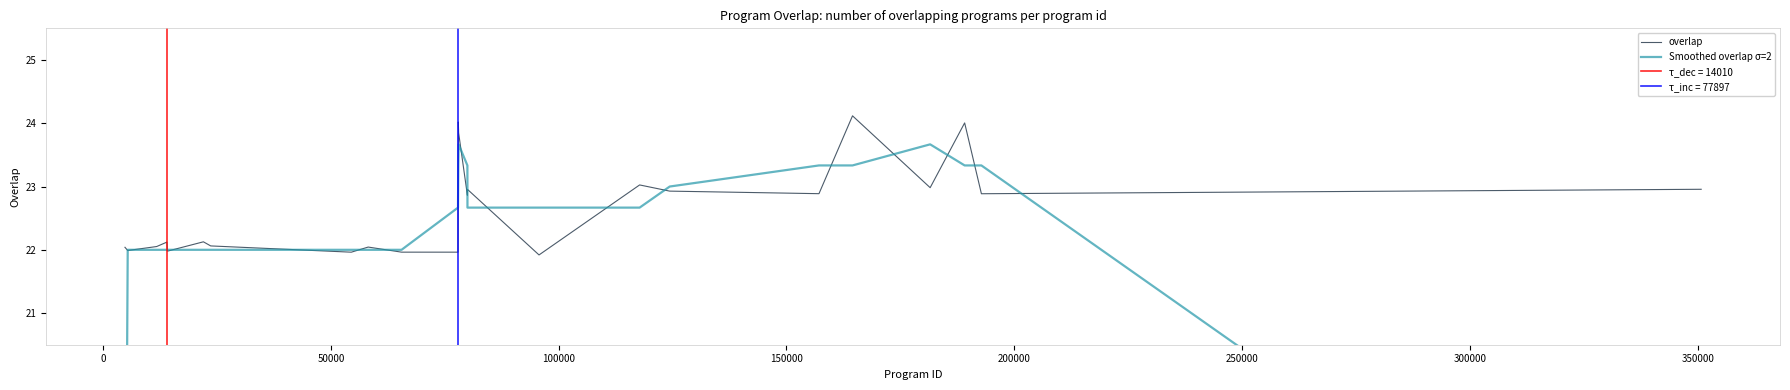

In overlap, how many points are lower than both neighbors (excluding endpoints)?

9